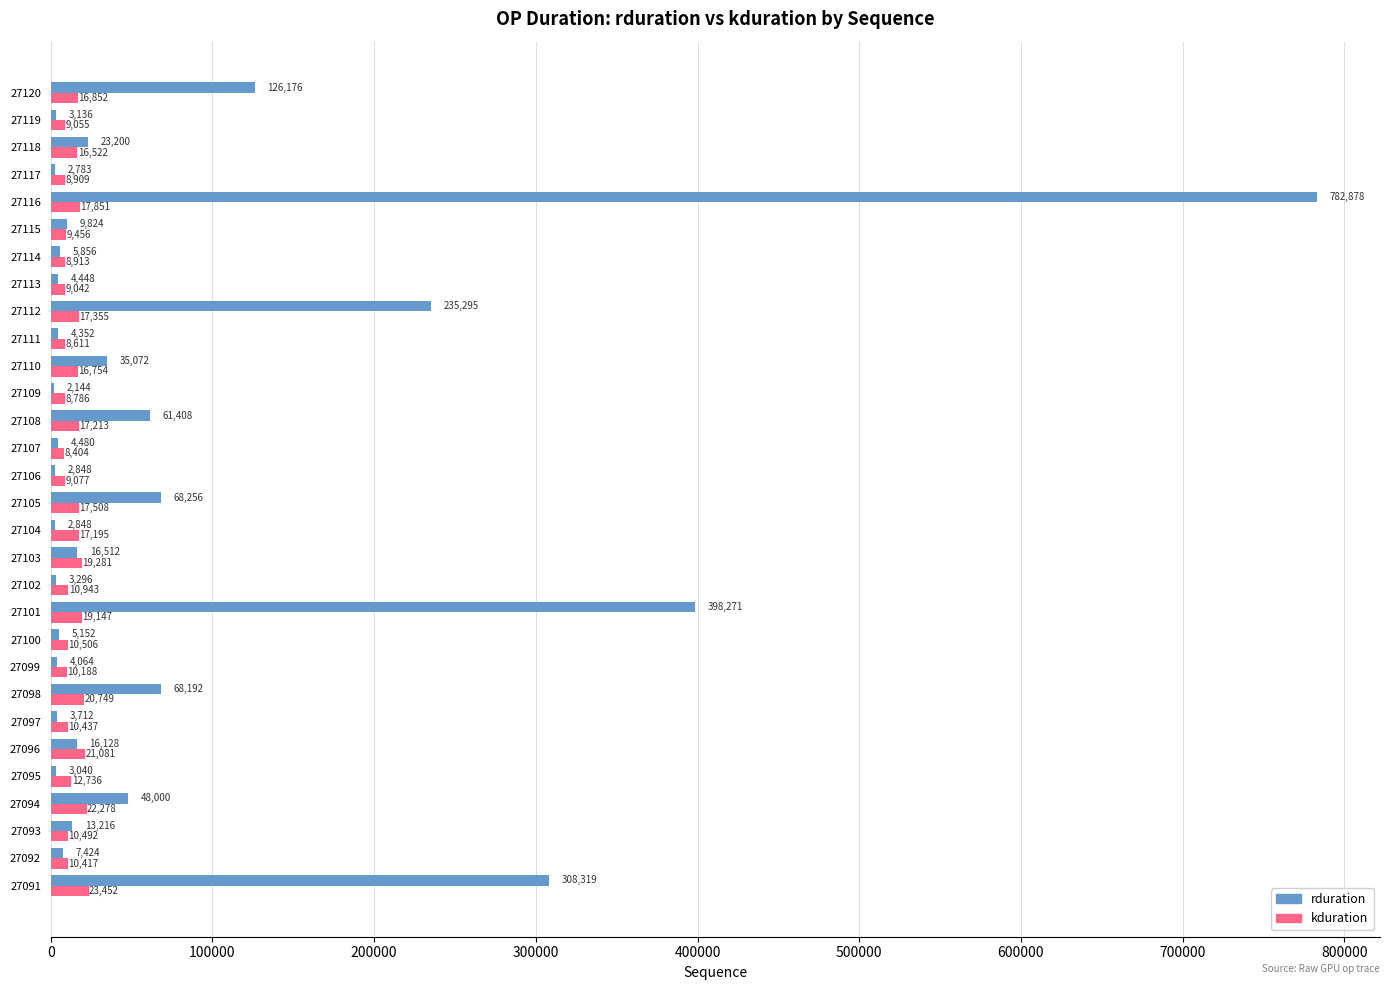

Where is kduration nearest to the value 15928?

27118